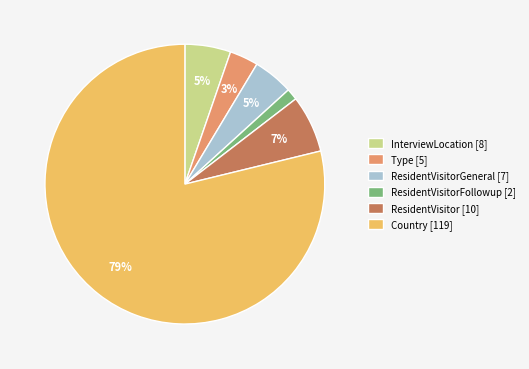

The InterviewLocation [8] slice represents 13% of the pie. True or false?

False